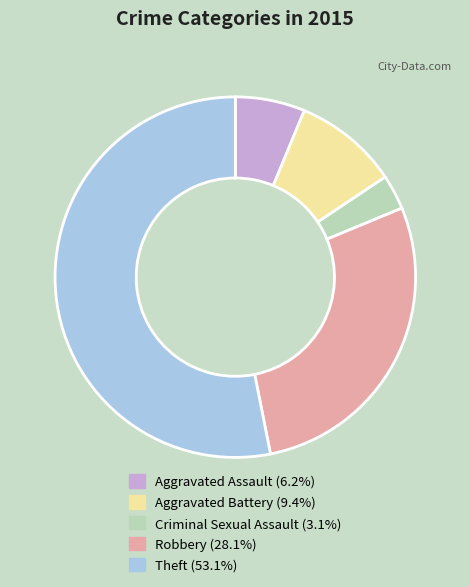

Is the sum of Aggravated Battery and Theft greater than half?

Yes